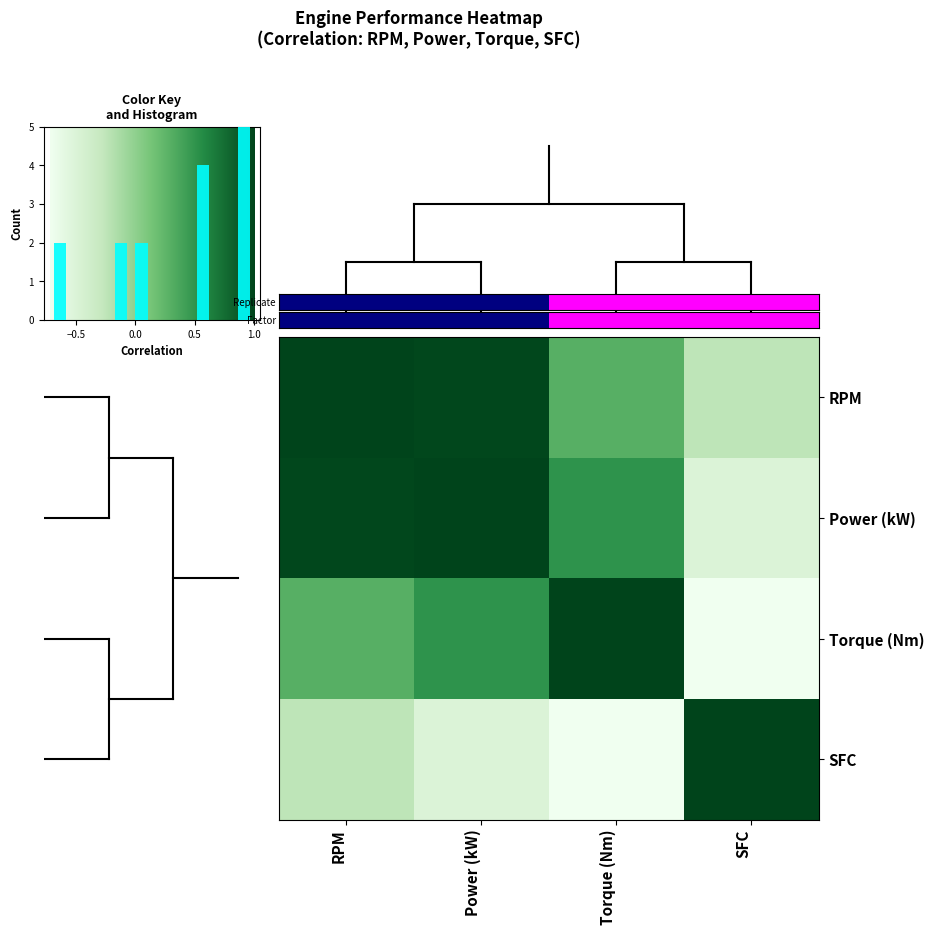

How many values in the row_3 series are below 0?

2